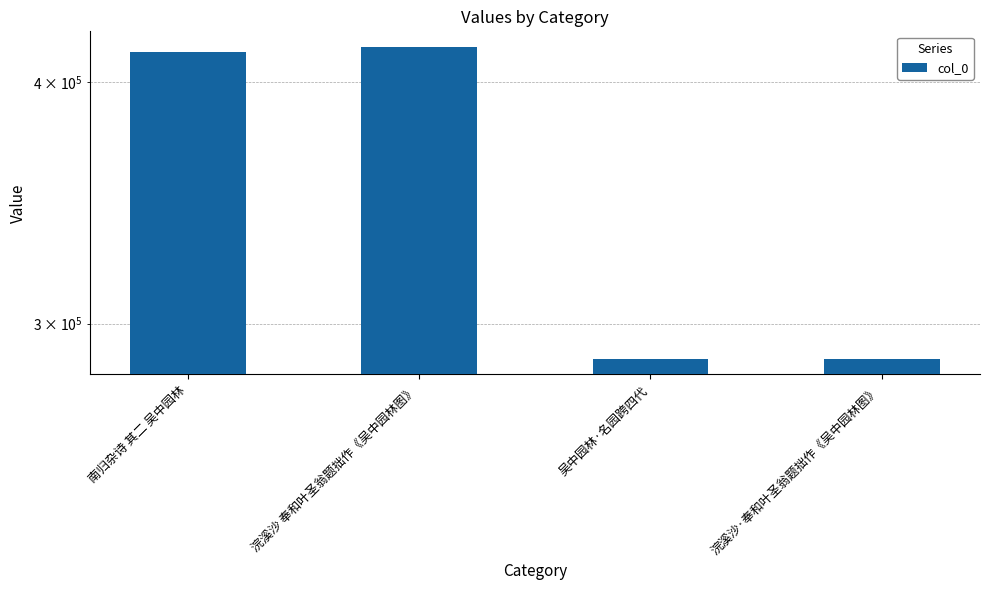

What is the label of the 4th bar from the left?

浣溪沙·奉和叶圣翁题拙作《吴中园林图》